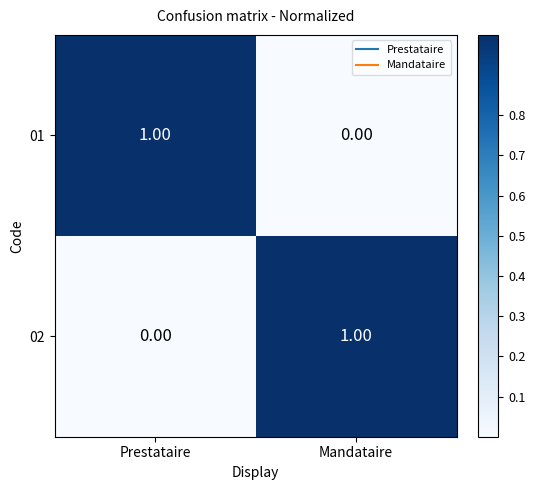

At Mandataire, list the series in order from largest to smallest.

02, 01